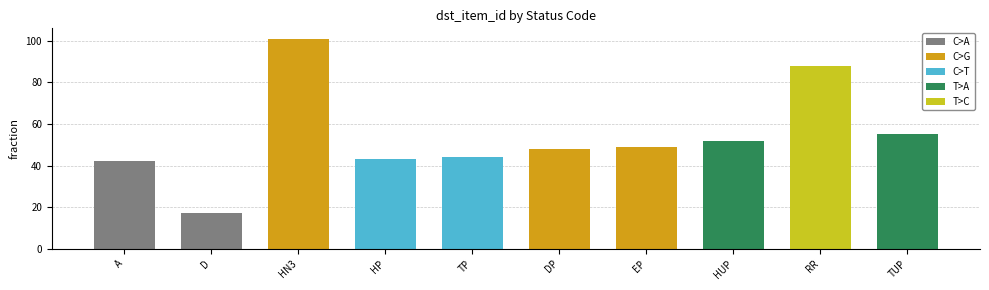

The value at HUP is 52. True or false?

True